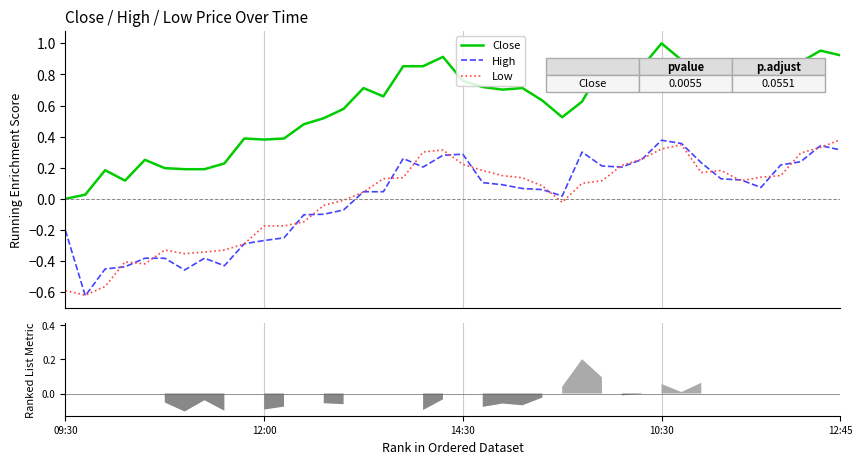

Between 22 and 31, which series saw the biggest shift?

High